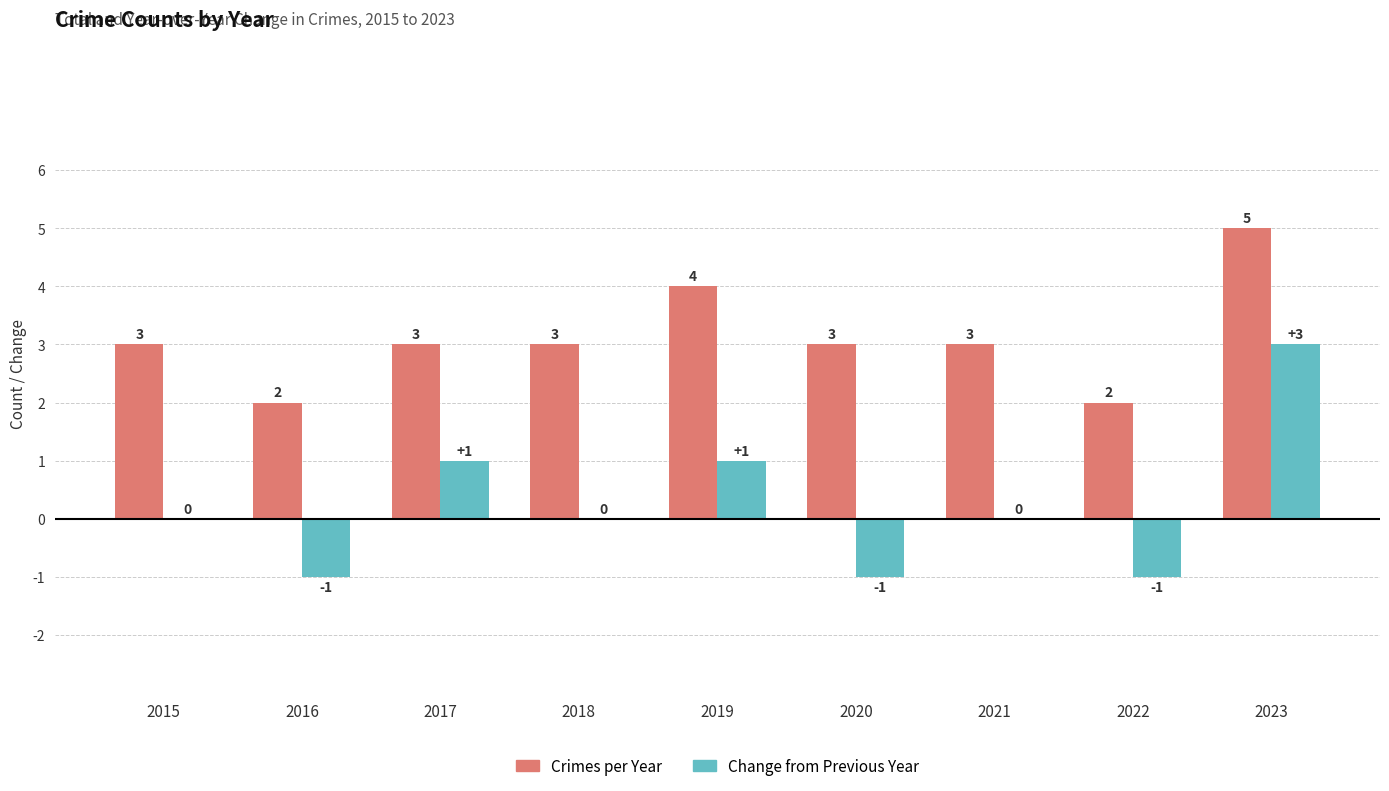

What are all the series names shown in the legend?

Crimes per Year, Change from Previous Year